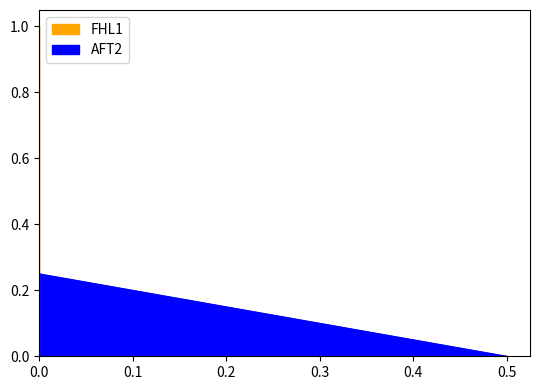

Rank the series by their maximum value, from highest to lowest.

FHL1, AFT2